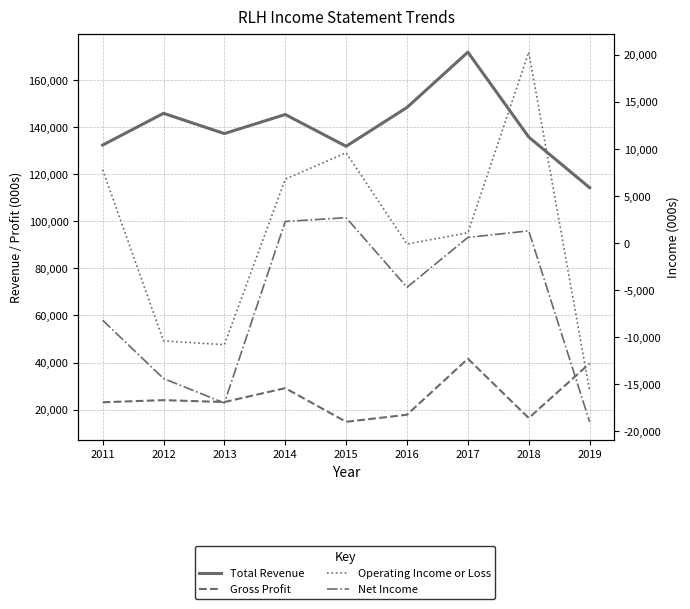

What is the value of the Total Revenue point at the 3rd from the left?

137300